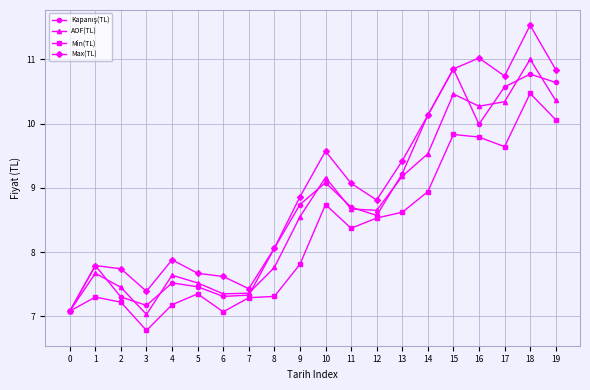

At how many categories does at least one series exceed 6?

20